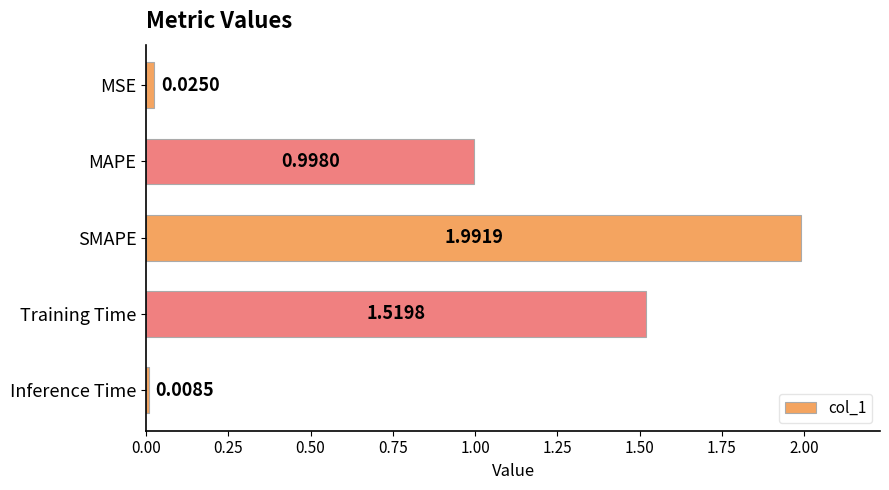

What is the average value?

0.9